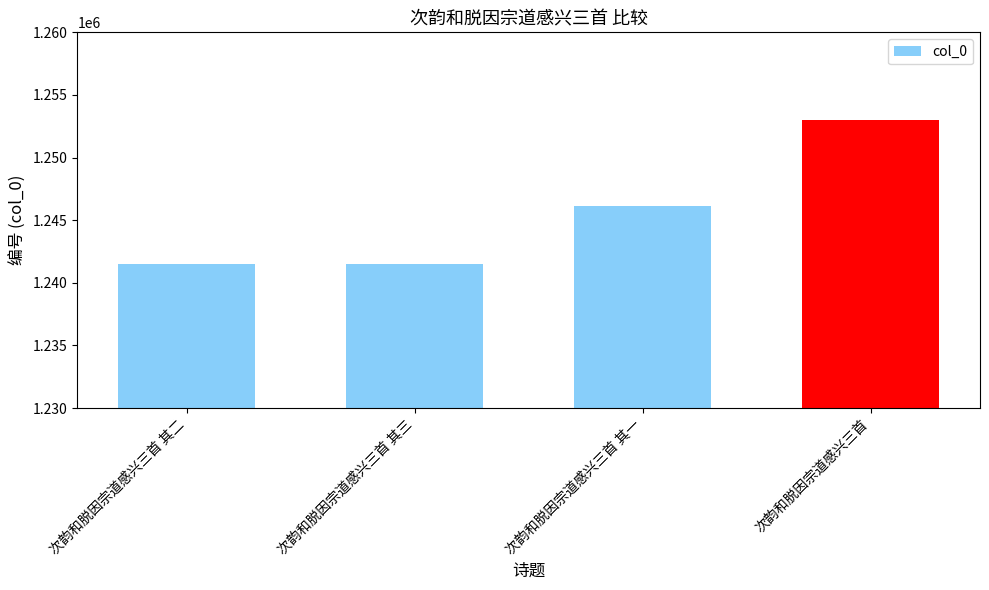

What is the label of the 2nd bar from the left?

次韵和脱因宗道感兴三首 其三